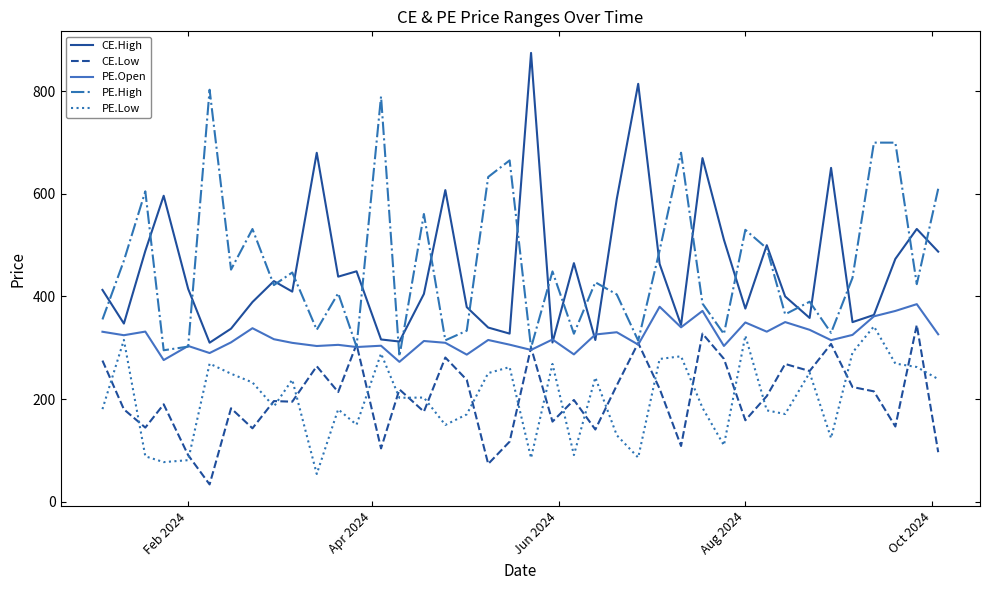

Which series has the largest range (max minus min)?

CE.High